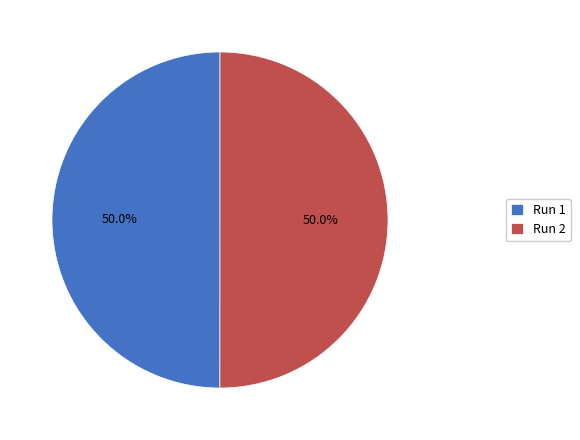

How many segments does this pie chart have?

2